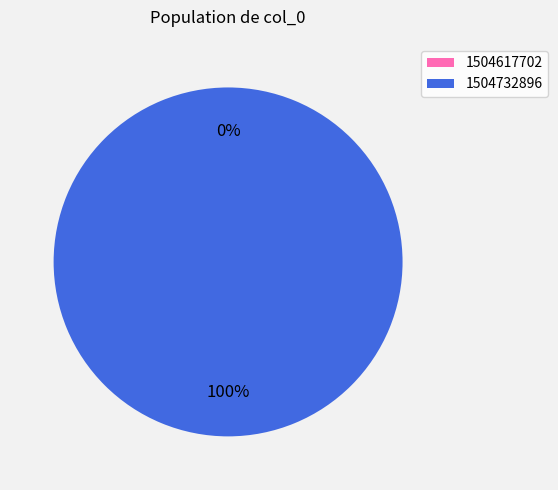

What is the total percentage of 1504732896 and 1504617702?

100.0%